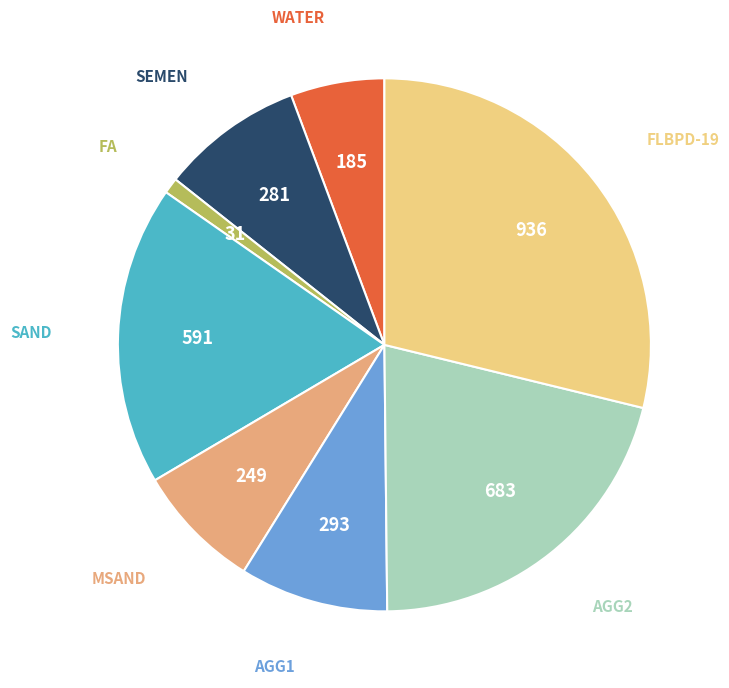

Does any single category account for the majority?

No